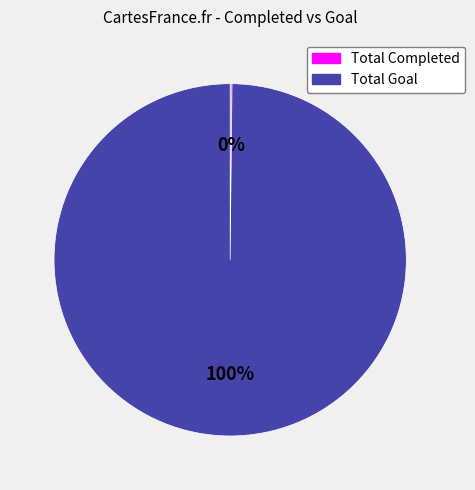

Is there any slice that represents more than half of the pie?

Yes